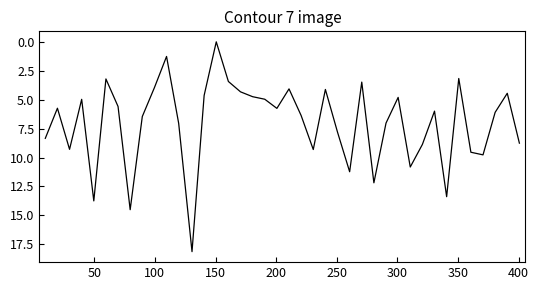

How many points are higher than both their immediate neighbors (excluding endpoints)?

11